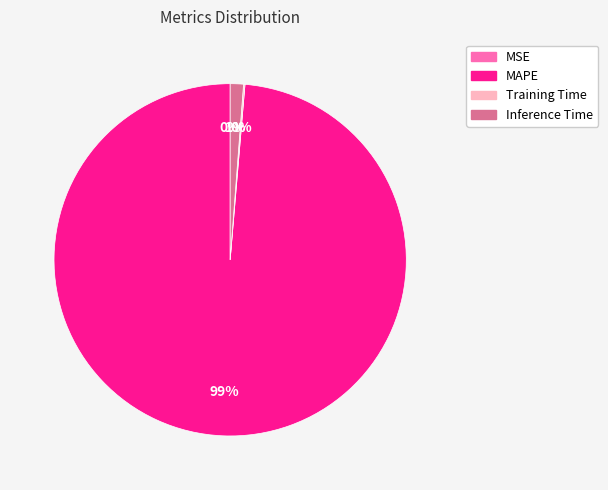

To the nearest percent, what is the average slice percentage?

25%